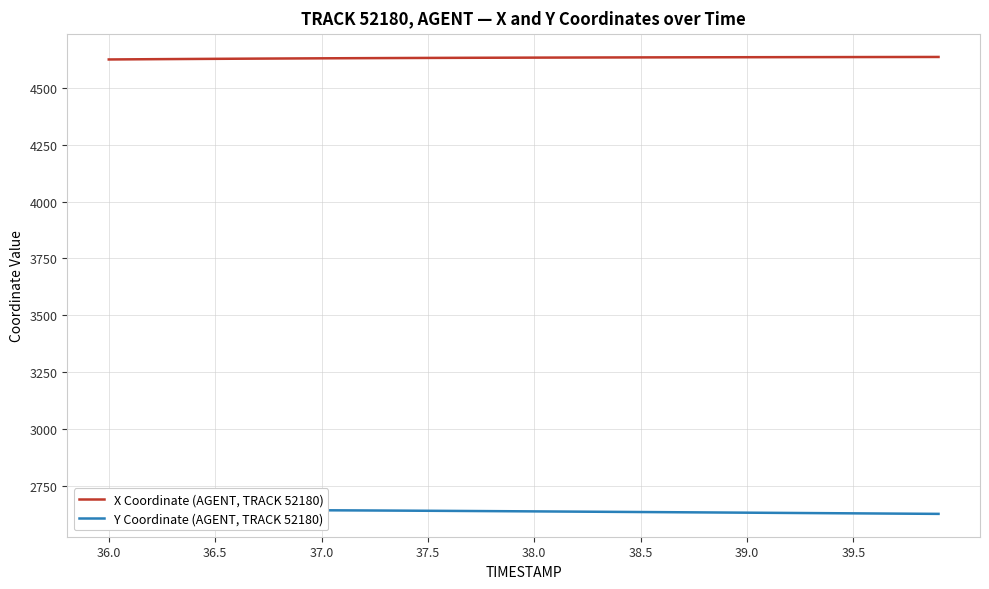

What is the highest value of the X Coordinate (AGENT, TRACK 52180) series?

4635.1